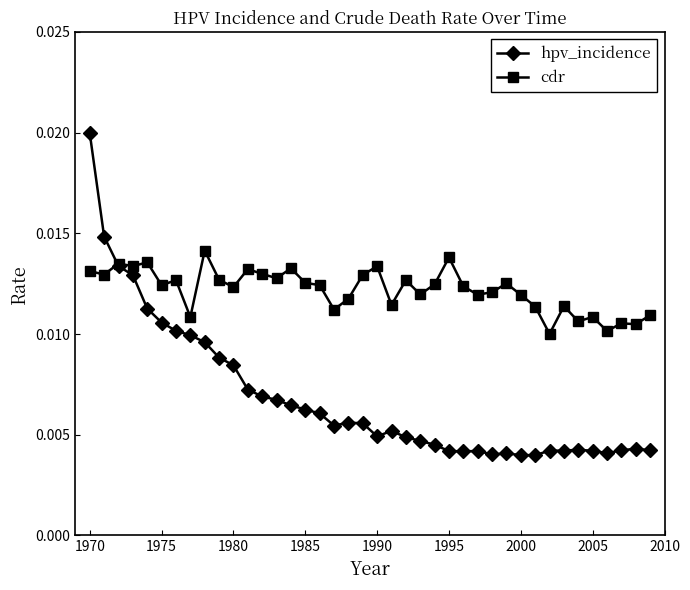

True or false: hpv_incidence has more than 1 interior local peaks.

True